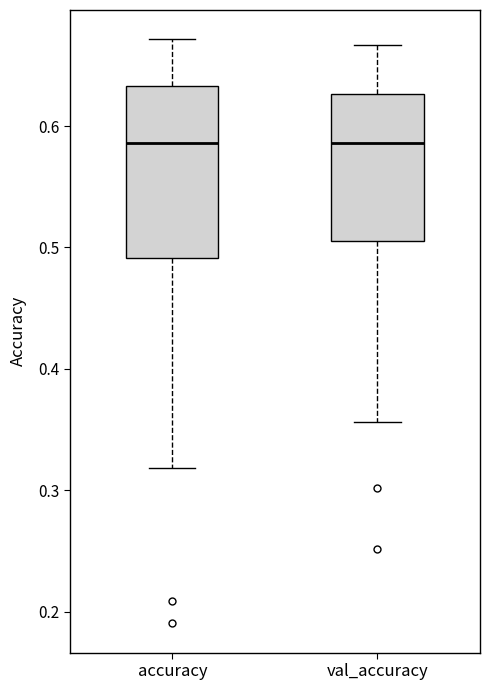

Reading left to right, transcribe this box plot: for each box, give where its median line is, the range the box spans, and where its two whiskers end, as read against the y-axis. The values are not printed on the chart, so give them approximately, as read against the axis.

accuracy: median 0.59, box 0.49 to 0.63, whiskers 0.32 to 0.67
val_accuracy: median 0.59, box 0.51 to 0.63, whiskers 0.36 to 0.67